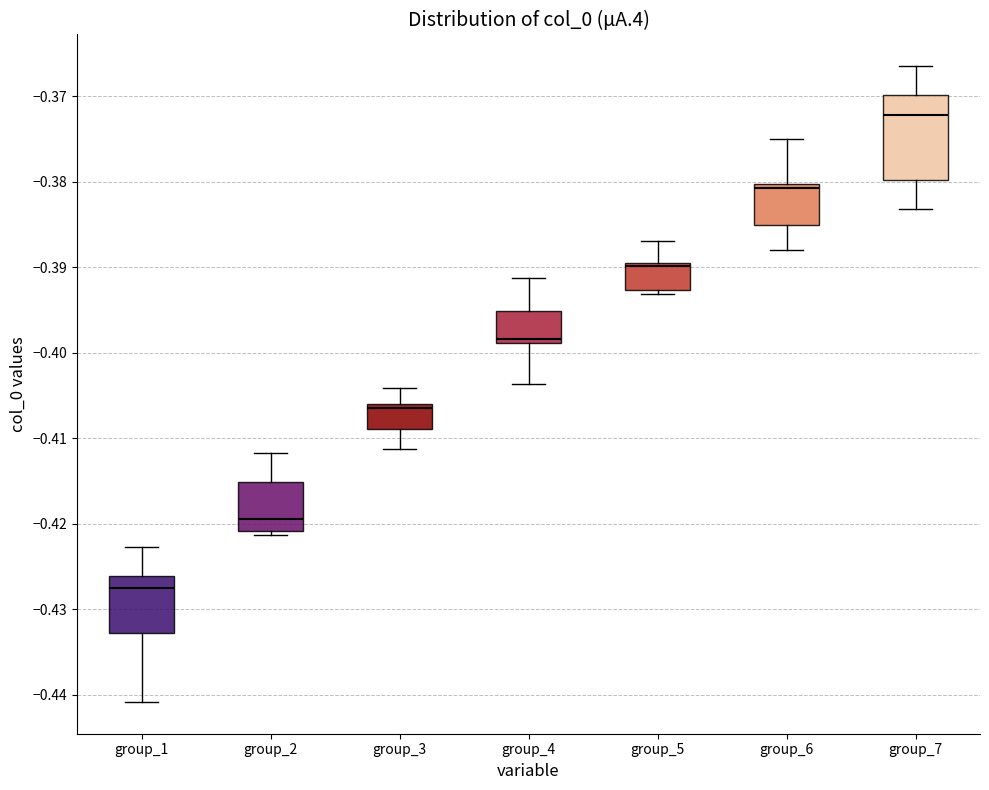

Reading left to right, transcribe this box plot: for each box, give where its median line is, the range the box spans, and where its two whiskers end, as read against the y-axis. The values are not printed on the chart, so give them approximately, as read against the axis.

group_1: median -0.427, box -0.433 to -0.426, whiskers -0.441 to -0.423
group_2: median -0.419, box -0.421 to -0.415, whiskers -0.421 (just below the box's lower edge) to -0.412
group_3: median -0.407, box -0.409 to -0.406, whiskers -0.411 to -0.404
group_4: median -0.398, box -0.399 to -0.395, whiskers -0.404 to -0.391
group_5: median -0.390, box -0.393 to -0.389, whiskers -0.393 (just below the box's lower edge) to -0.387
group_6: median -0.381, box -0.385 to -0.380, whiskers -0.388 to -0.375
group_7: median -0.372, box -0.380 to -0.370, whiskers -0.383 to -0.366